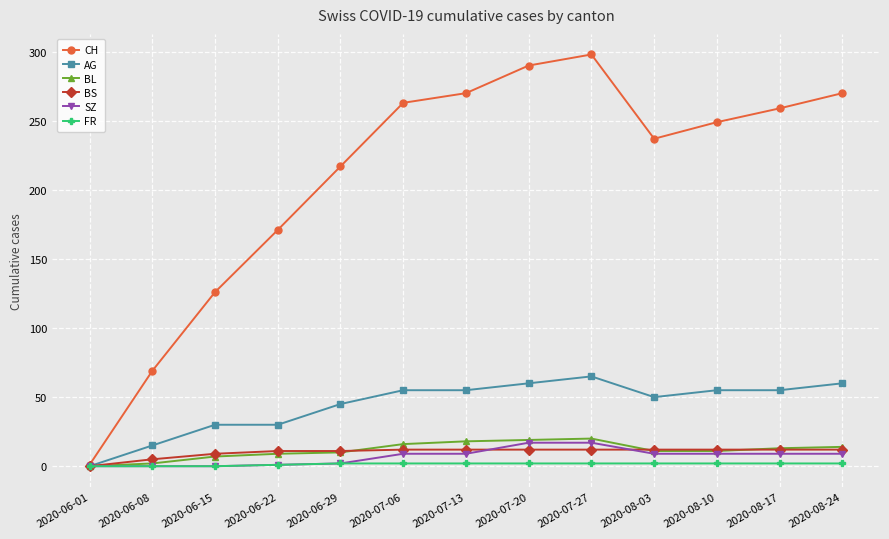

At which label does AG reach its minimum?

2020-06-01